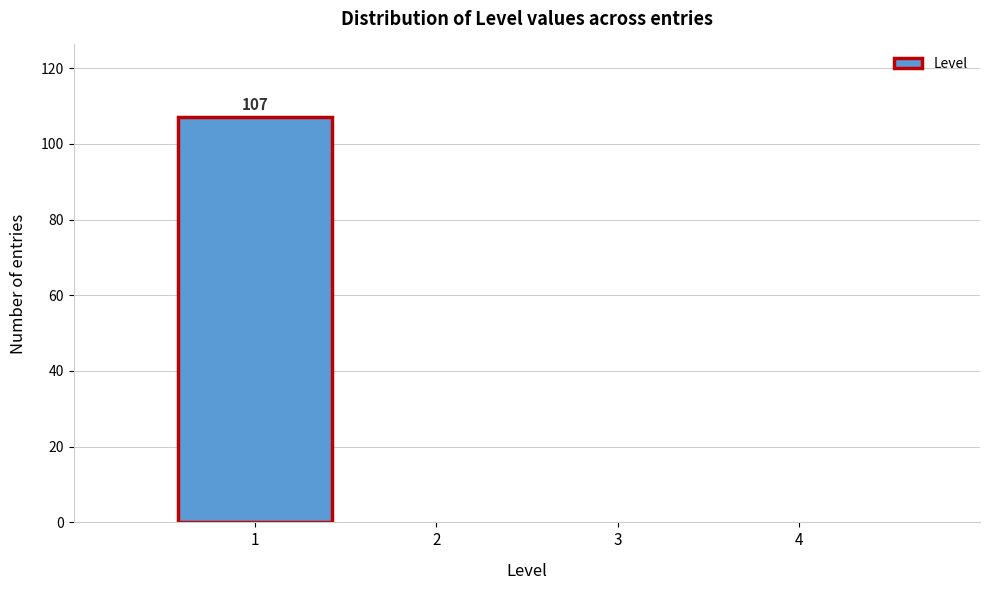

Over which range of the x-axis is the bar tallest?

0.5 to 1.5